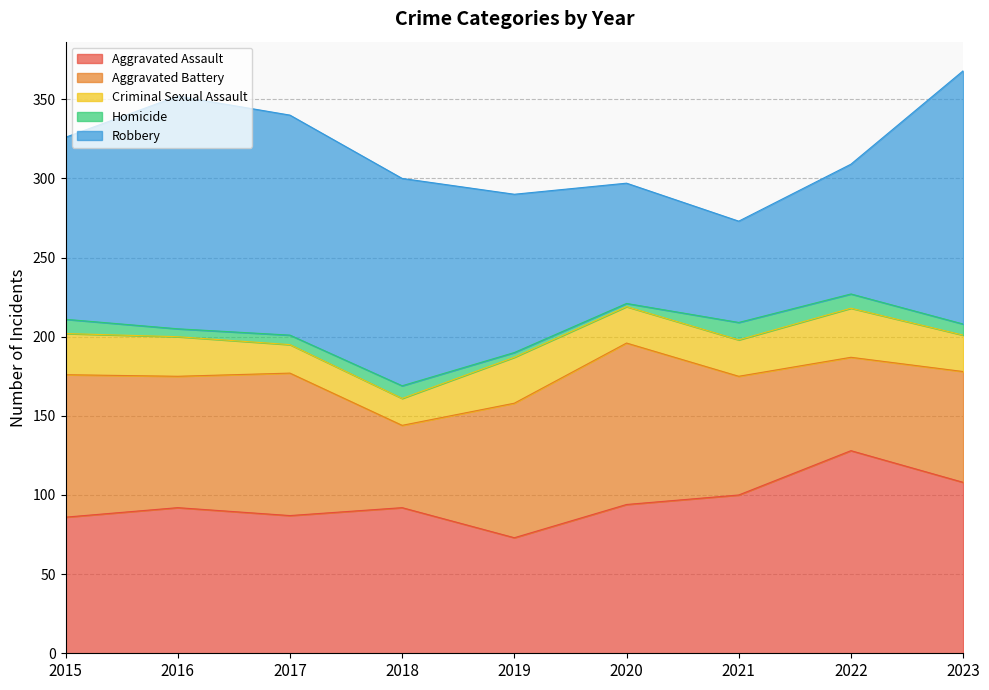

What is the sum of all Homicide values?

60